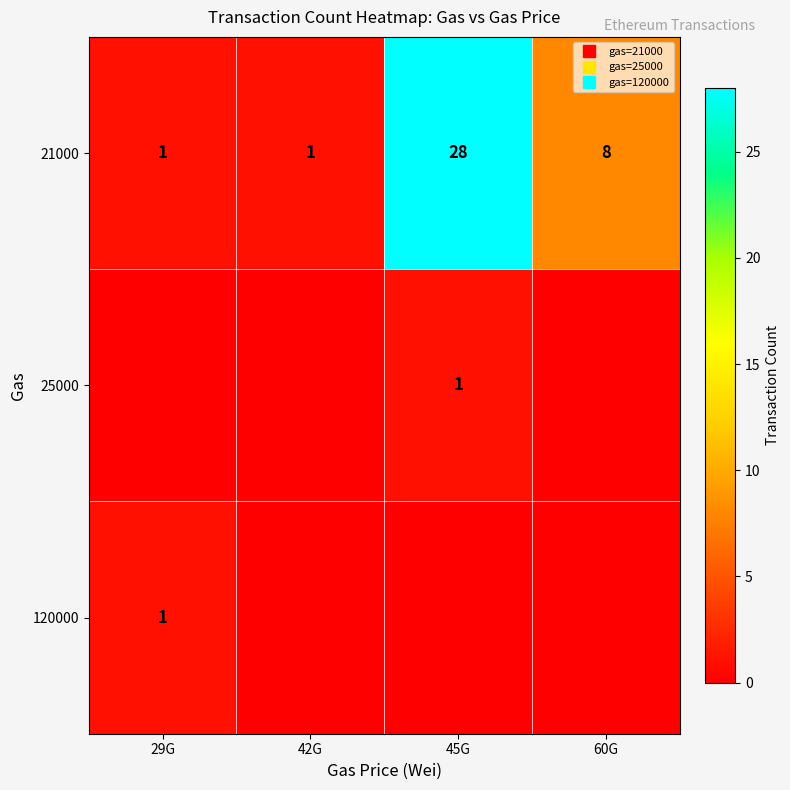

How many positive values does the 120000 series have?

1